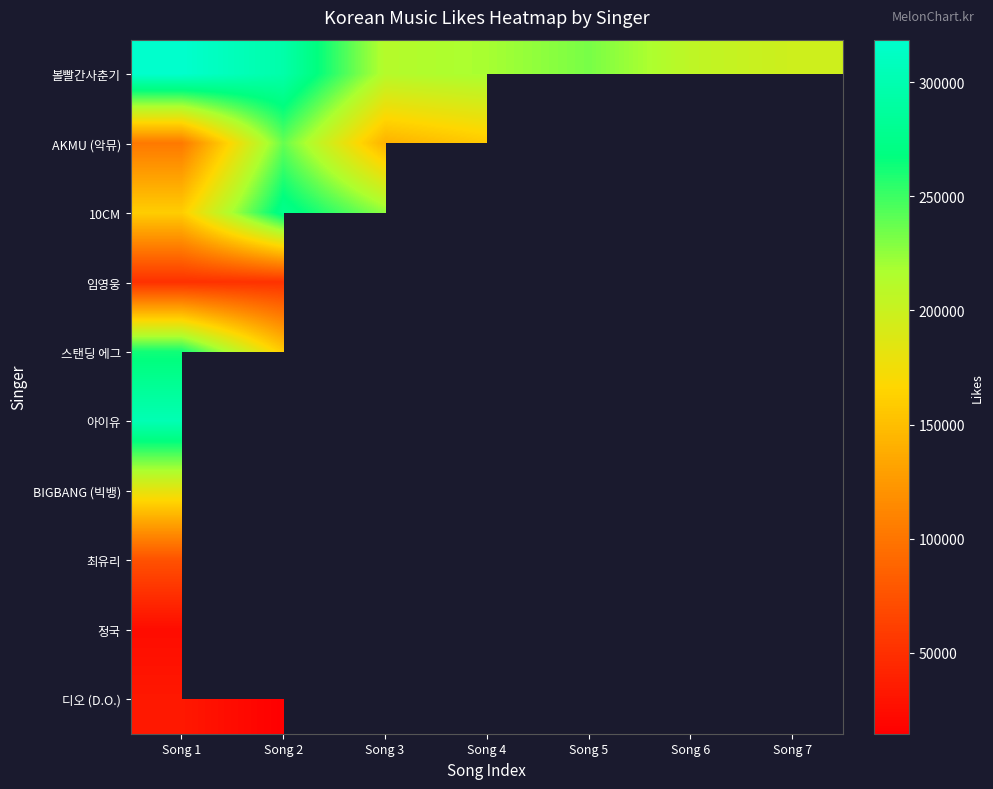

At which label is BIGBANG (빅뱅) closest to 182219?

Song 1